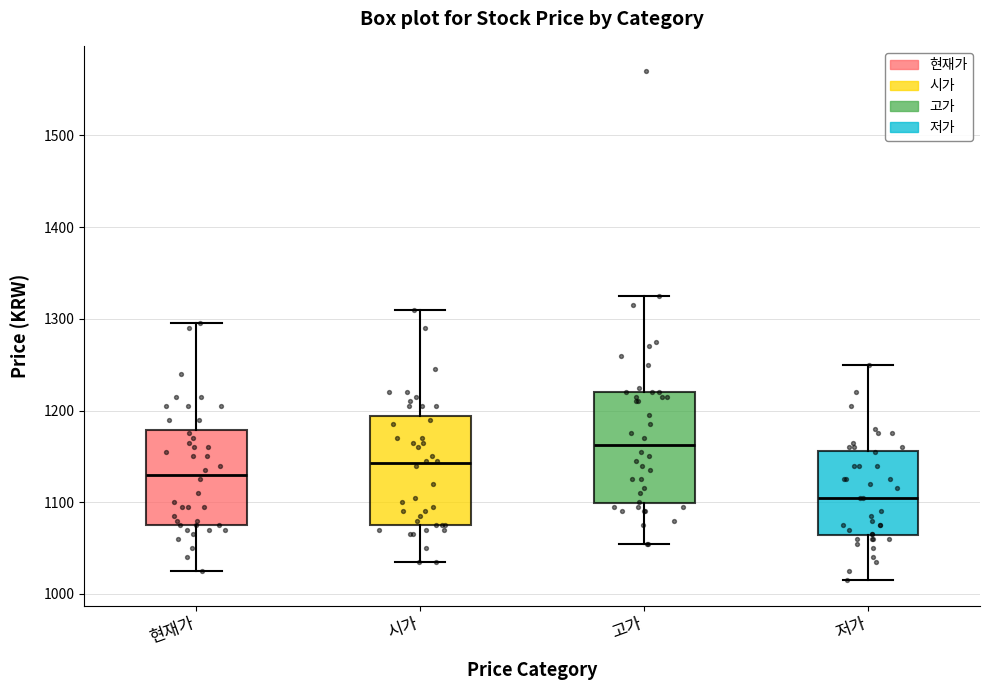

Which box has the lowest median line?

저가